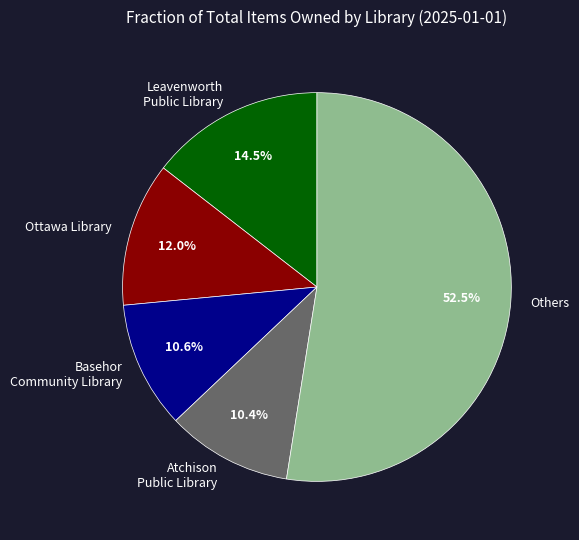

What is the largest slice in the pie chart?

Others